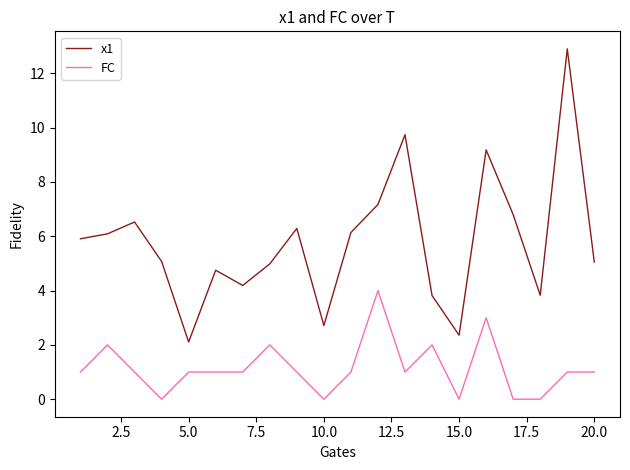

Which series has the largest total across all categories?

x1